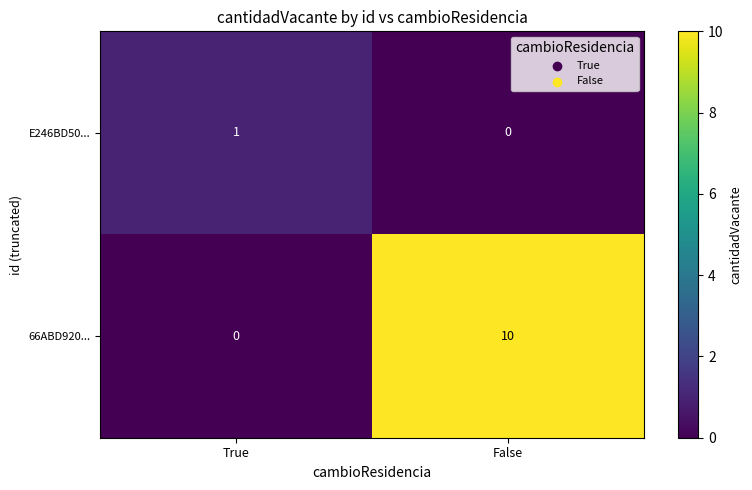

True or false: E246BD50... has a value of 2 at True.

False